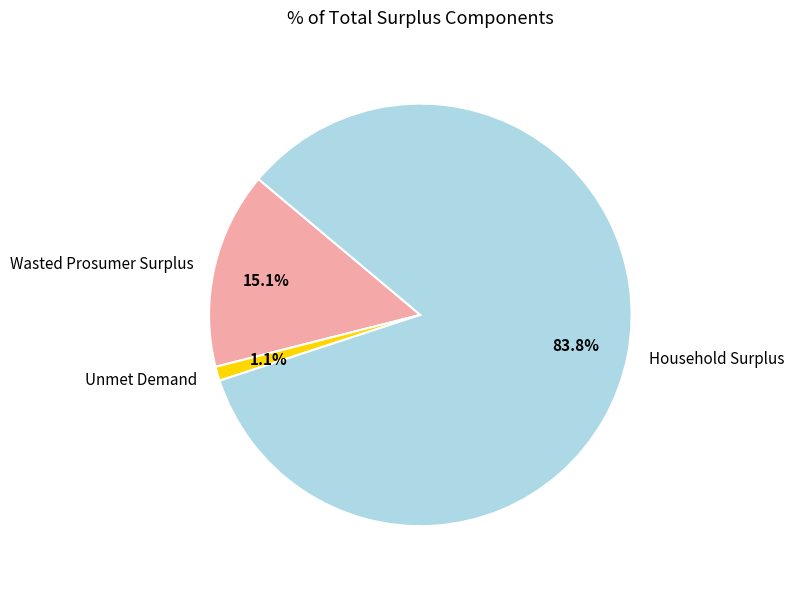

Combined, do Wasted Prosumer Surplus and Household Surplus account for over 50%?

Yes